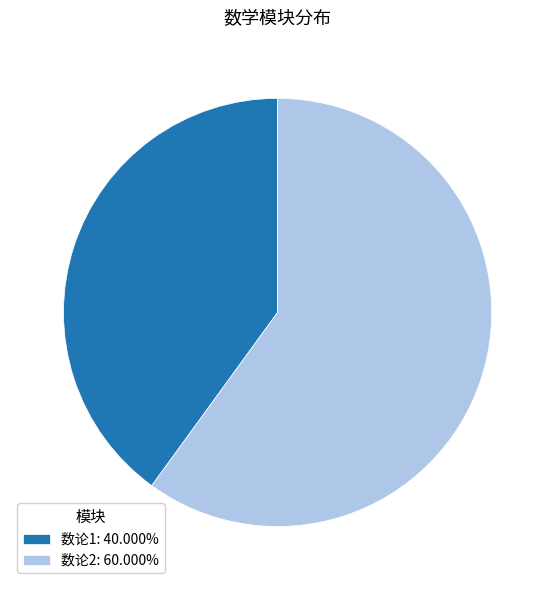

Is it true that 数论1 is 40% of the pie?

True